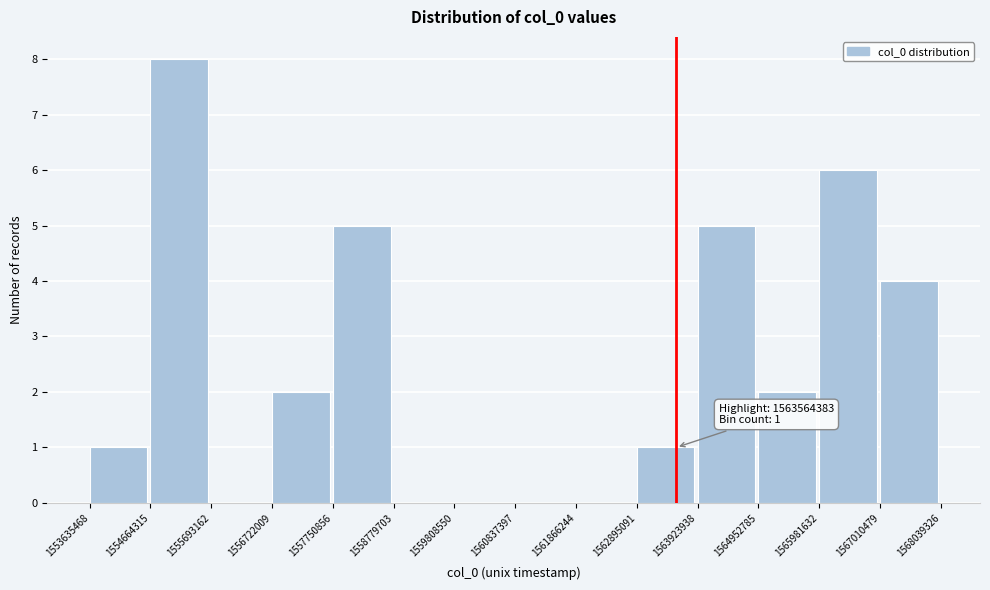

Which range on the x-axis has the tallest bar?

1554664315 to 1555693162